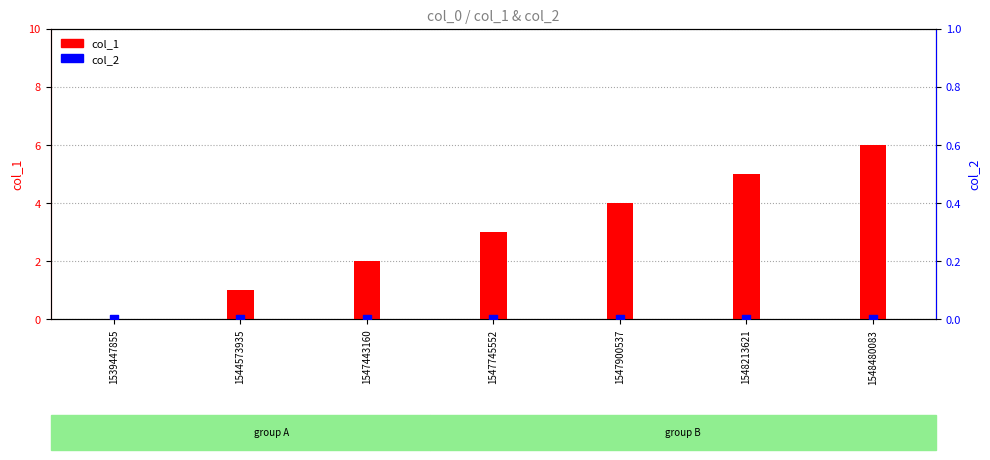

Which series reaches the minimum Y coordinate?

col_1